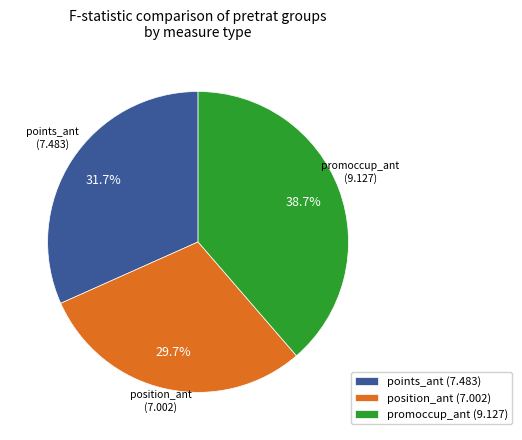

To the nearest percent, what percentage of the pie is points_ant?

32%